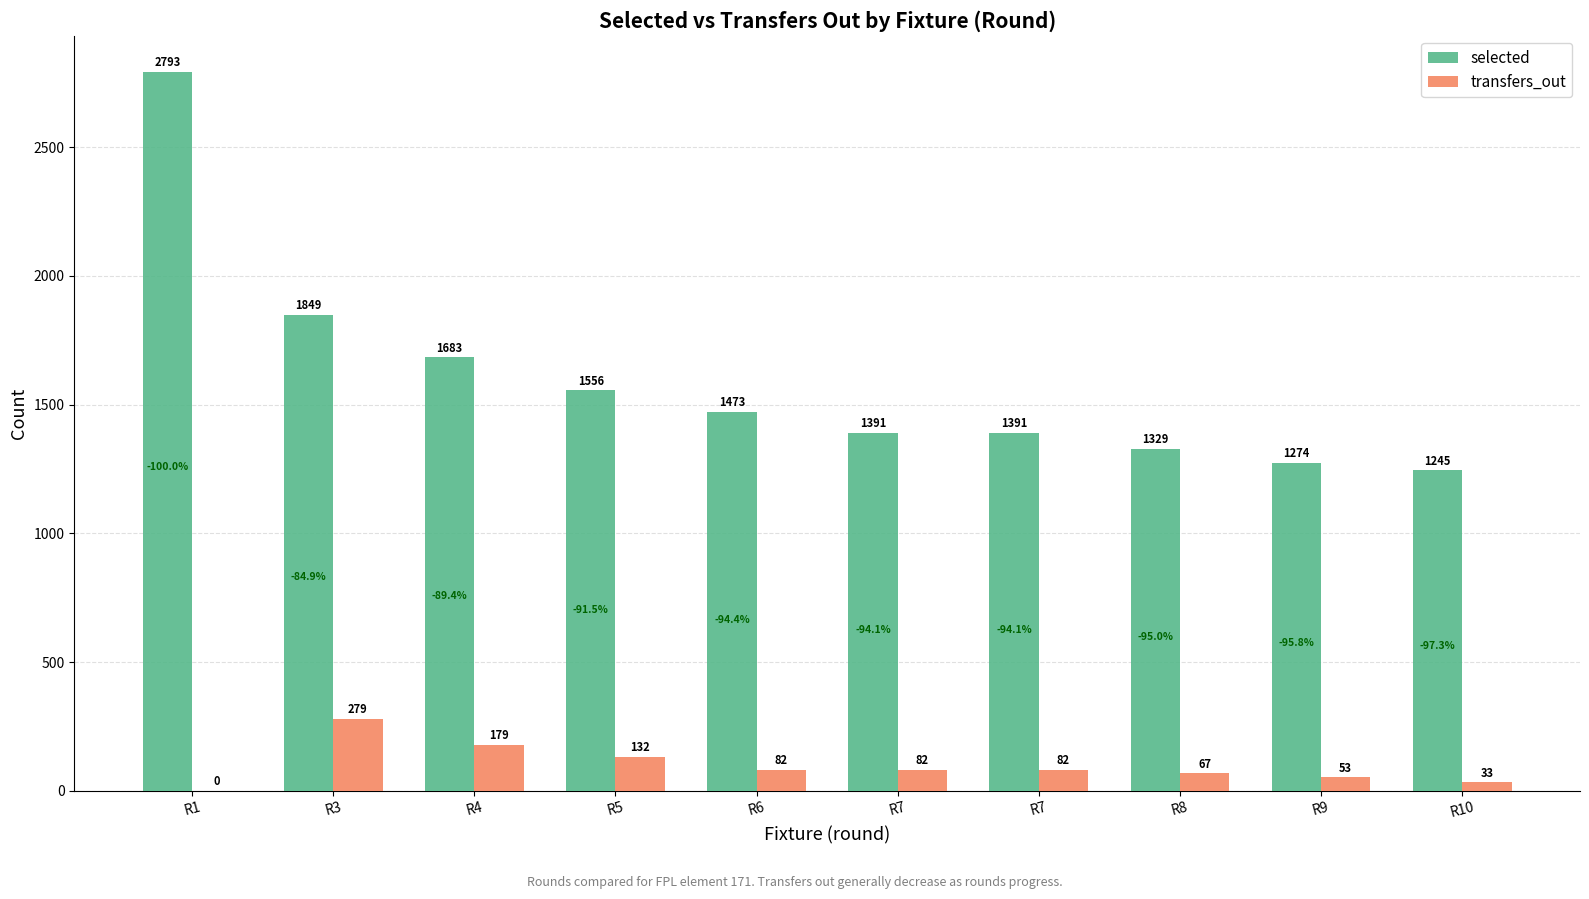

What are all the series names shown in the legend?

selected, transfers_out